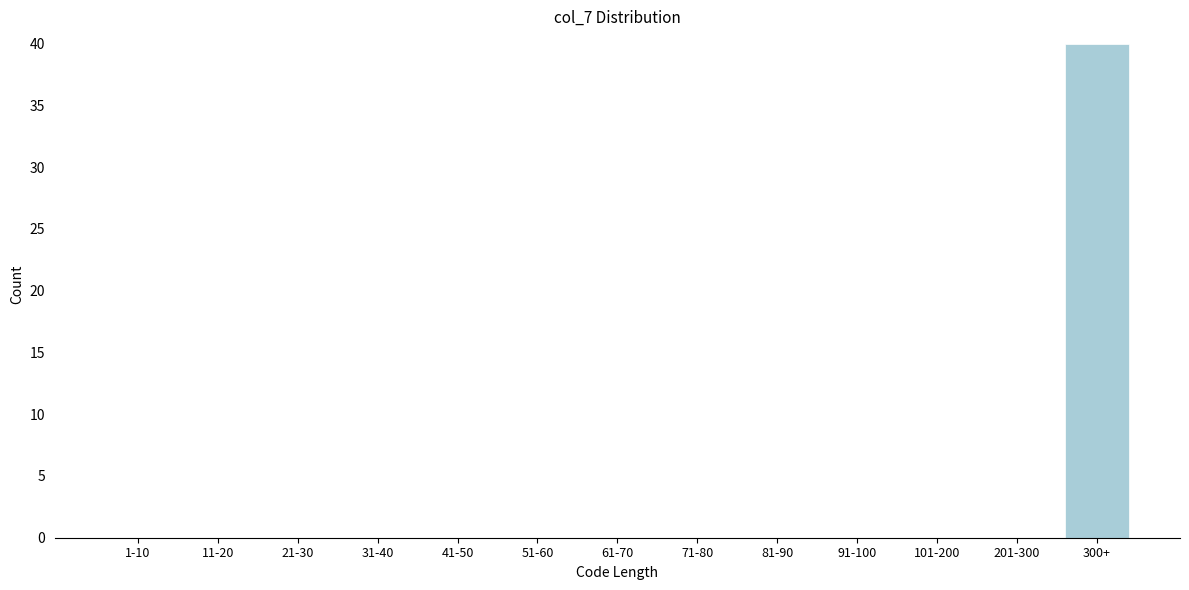

Reading left to right, what are all the values shown in this chart?

1-10=0	11-20=0	21-30=0	31-40=0	41-50=0	51-60=0	61-70=0	71-80=0	81-90=0	91-100=0	101-200=0	201-300=0	300+=40